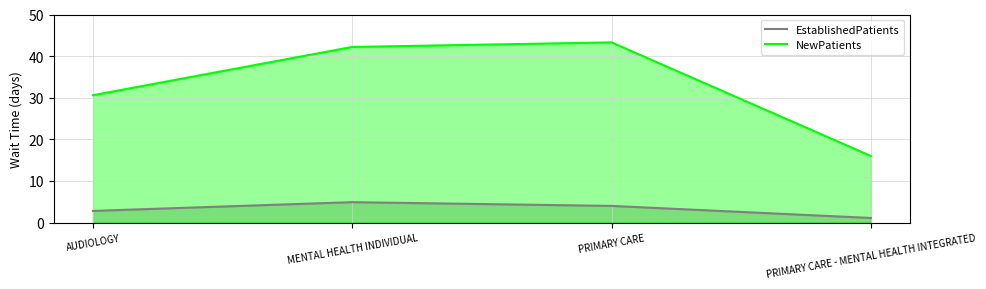

Rank the series by their average value, from lowest to highest.

EstablishedPatients, NewPatients